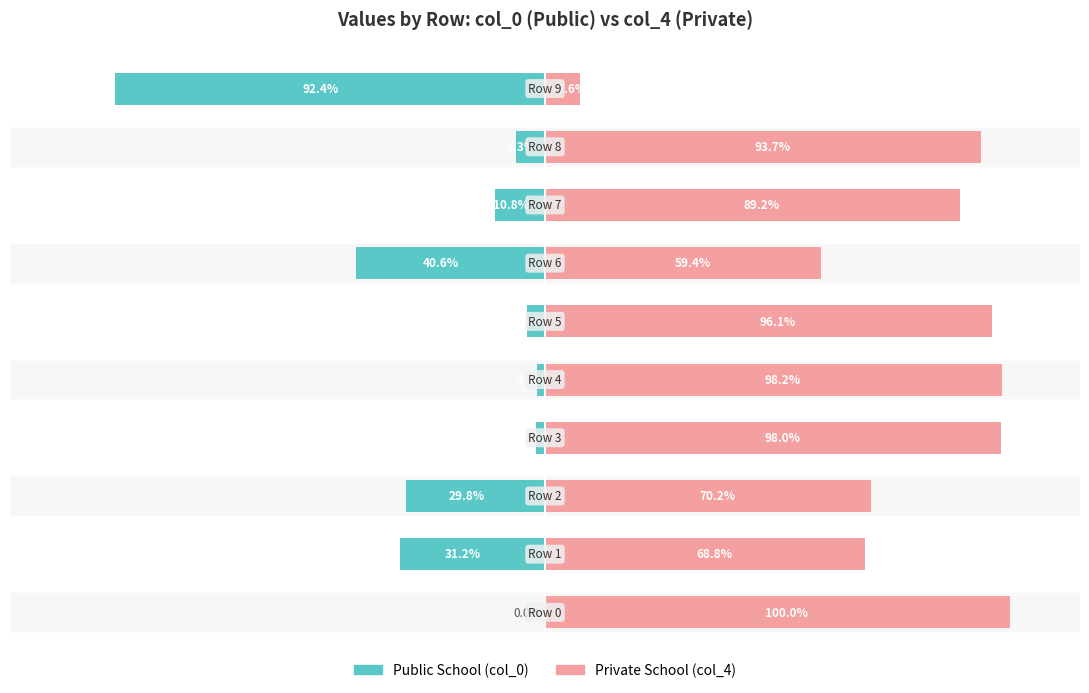

Between 0 and 9, which series saw the biggest shift?

Public School